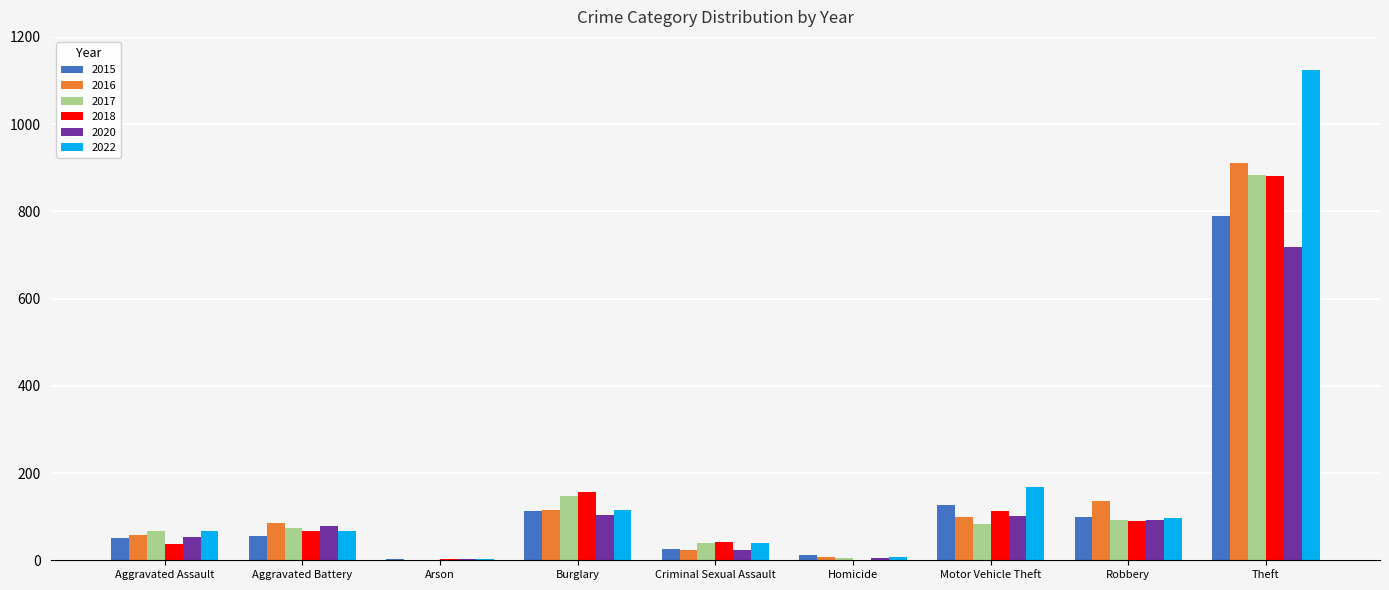

What is the sum of all 2015 values?

1276